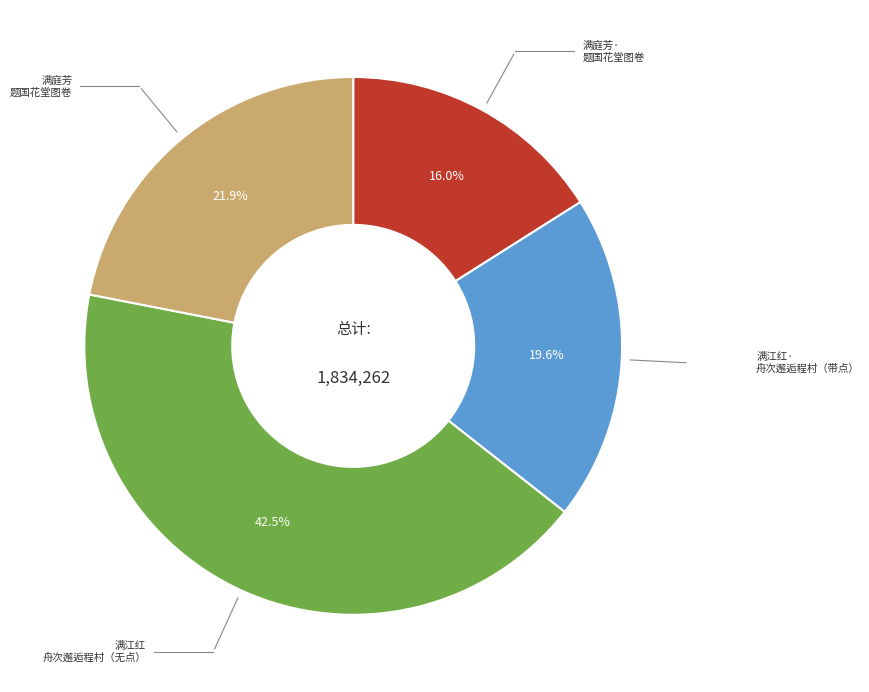

Does any single category account for the majority?

No